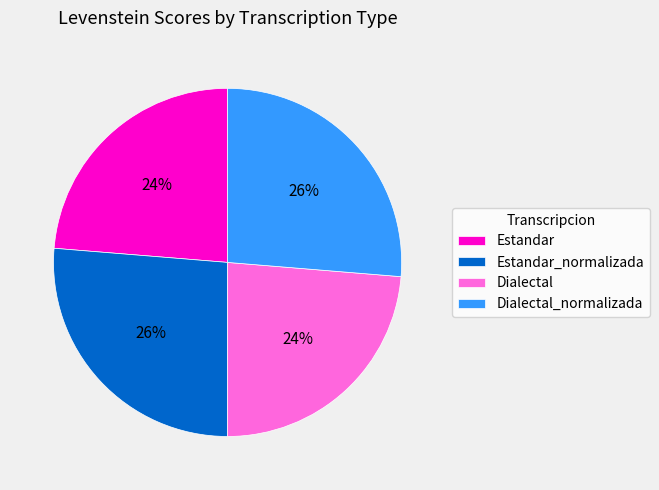

How many segments does this pie chart have?

4